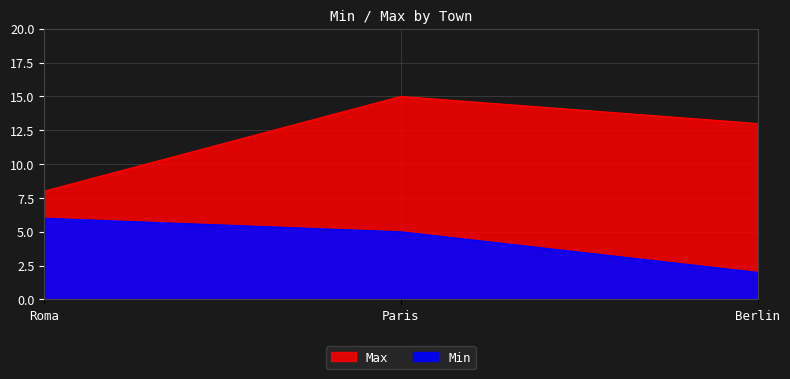

Reading left to right, what are all the values shown in this chart?

Min: 6	5	2
Max: 8	15	13